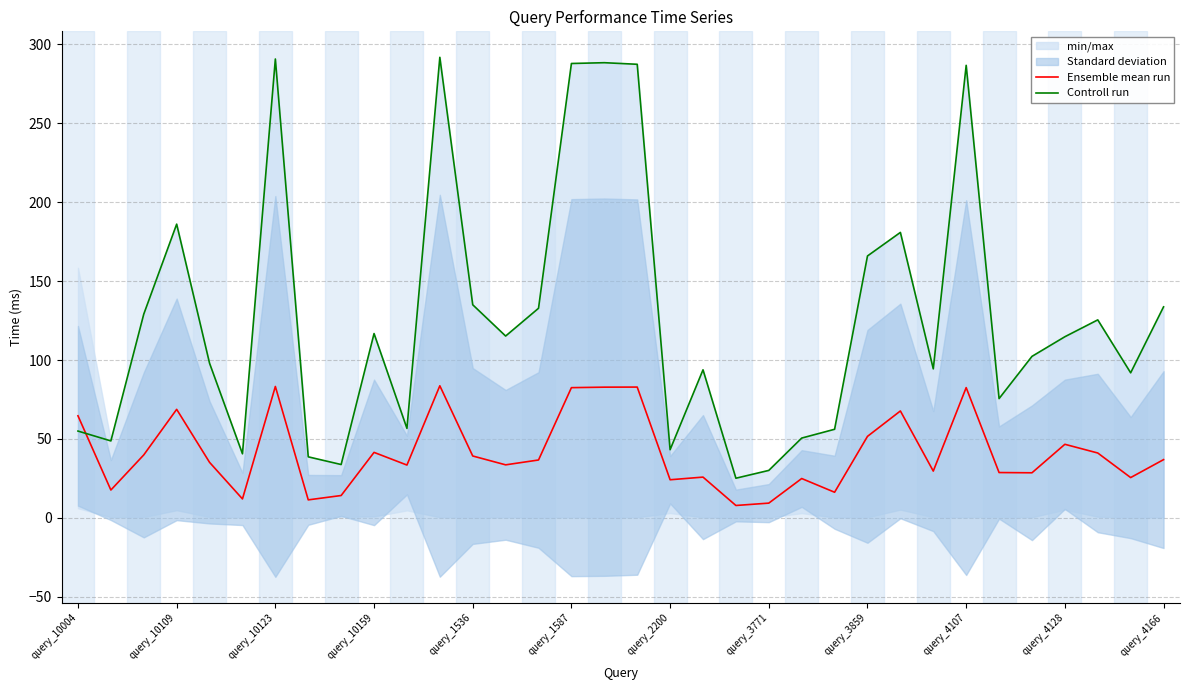

What position from the right is 22?

12